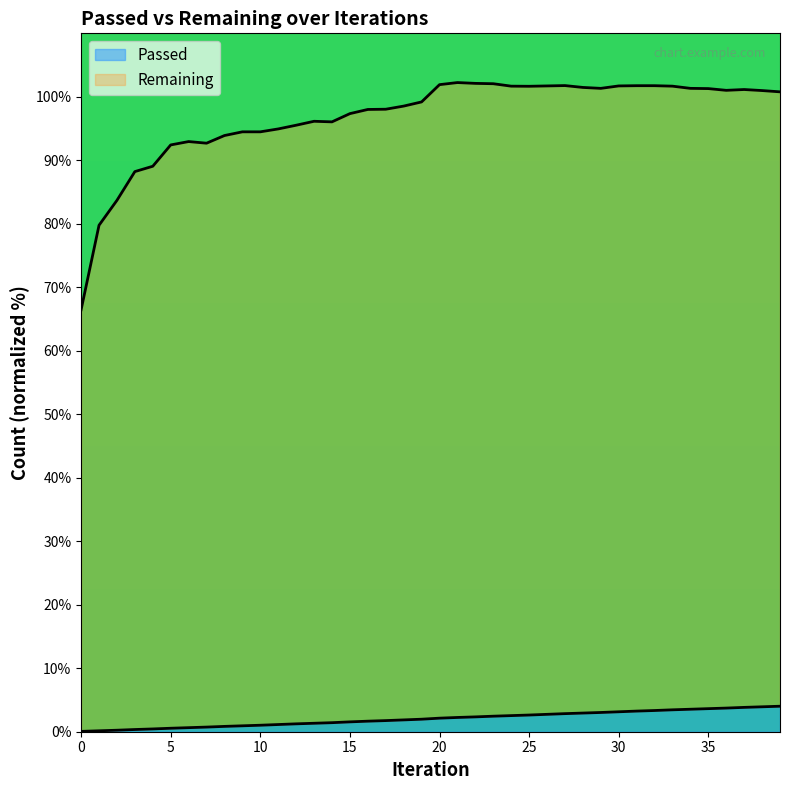

Where is Passed nearest to the value 2?

19